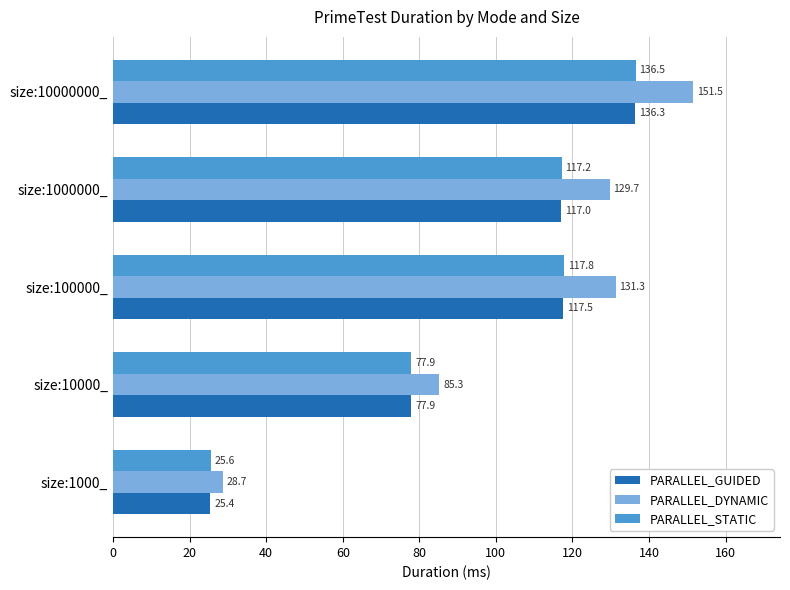

The value of PARALLEL_GUIDED at size:1000_ is 7.1. True or false?

False